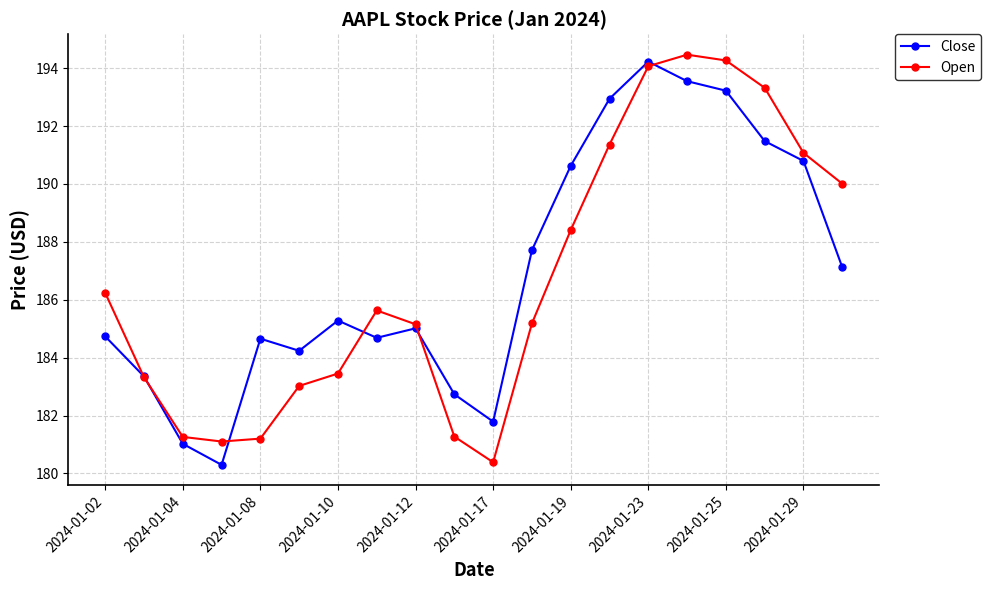

List the series in order of their overall mean, lowest first.

Open, Close